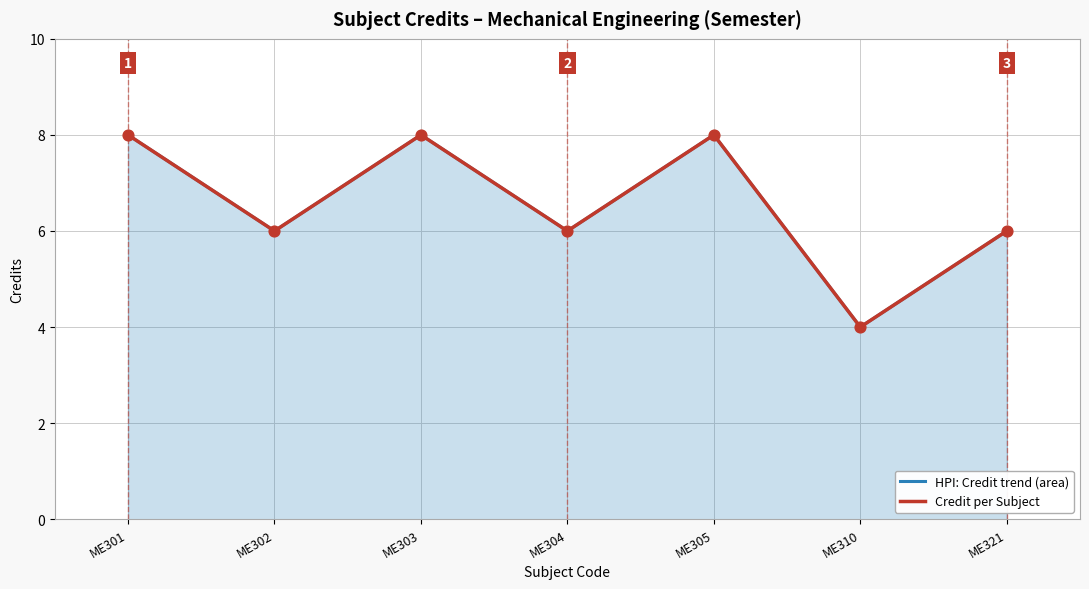

Which series reaches the maximum Y coordinate?

HPI: Credit trend (area)